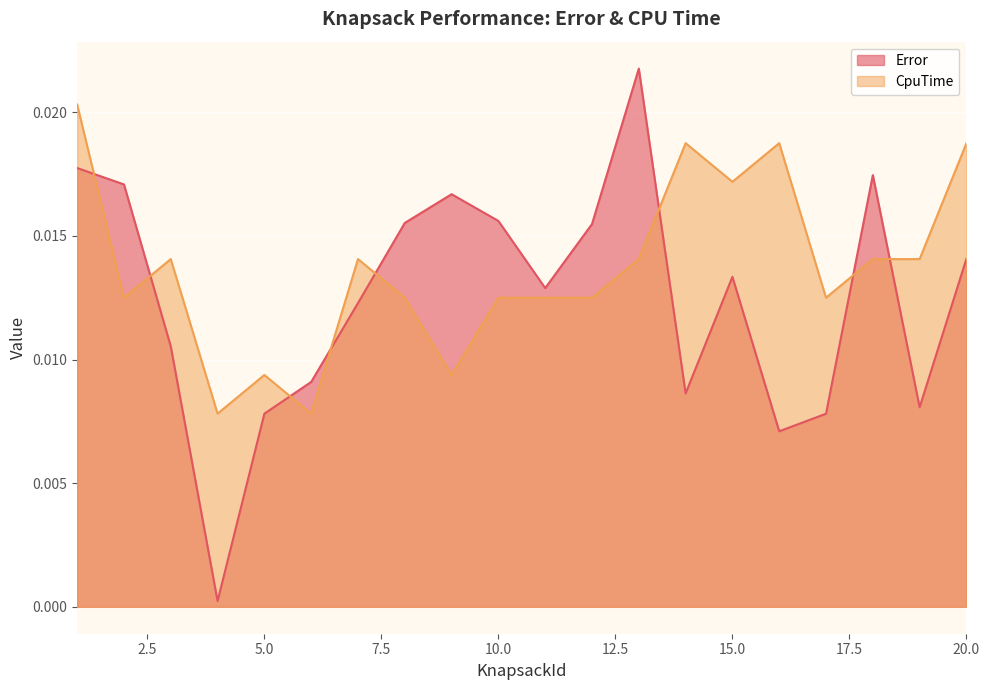

How many intersections are there between Error and CpuTime?

8